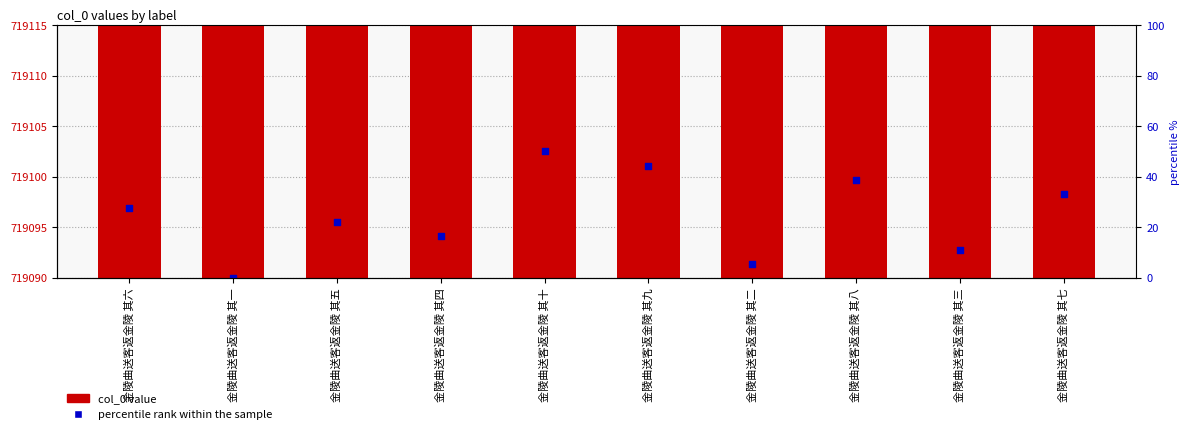

Which series has the largest Y range (max minus min)?

percentile rank within the sample